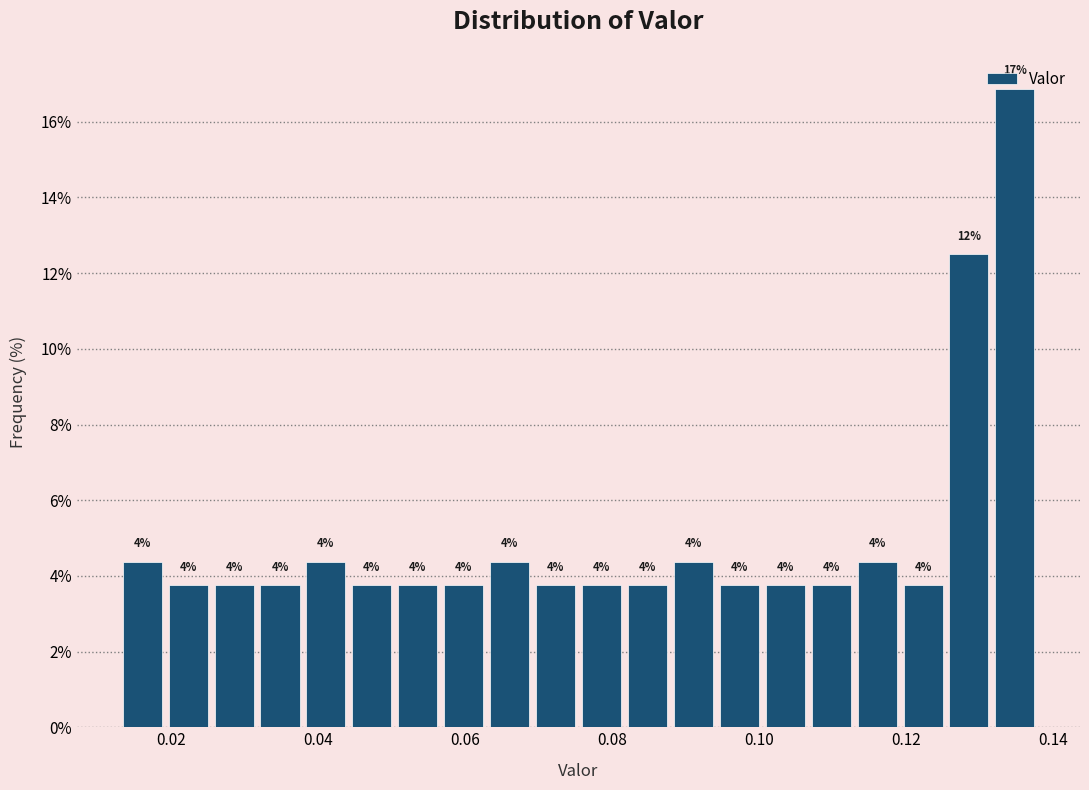

Around what value on the x-axis is the tallest bar? Give the approximate position of its centre, as read against the axis.

0.134